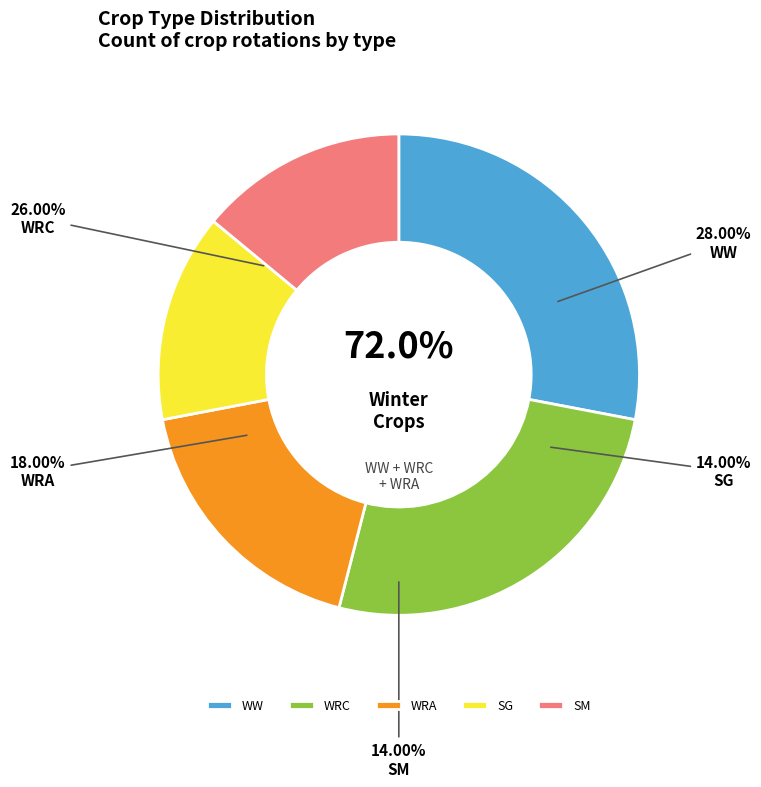

Which category has the smallest portion of the pie?

SG